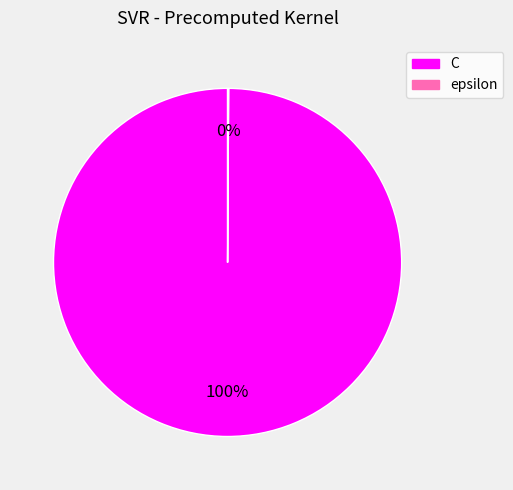

What is the largest slice in the pie chart?

C